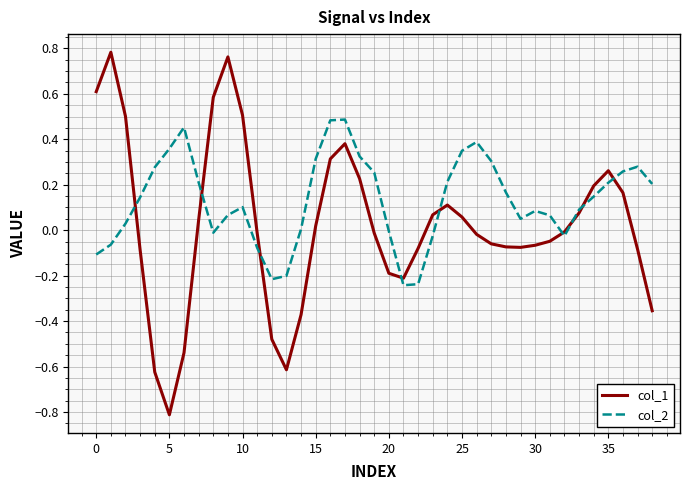

Which series has the largest range (max minus min)?

col_1